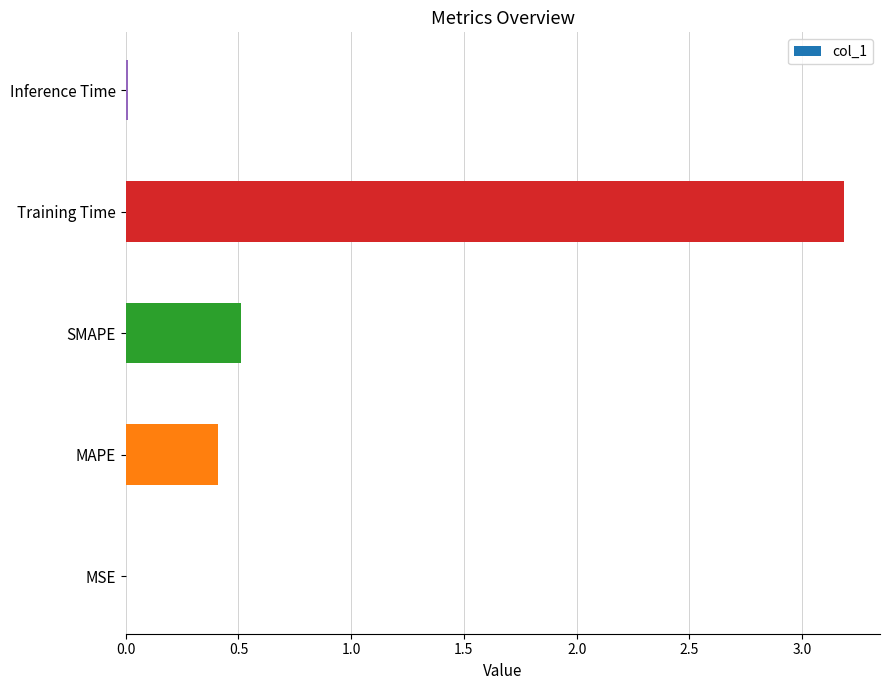

What is the greatest value displayed?

3.2